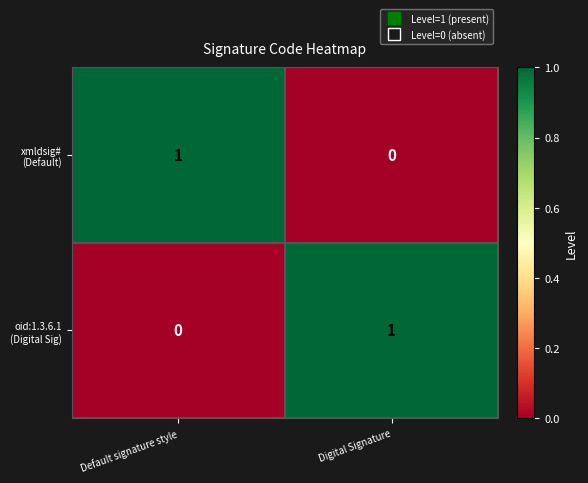

Count the number of categories in the chart.

2